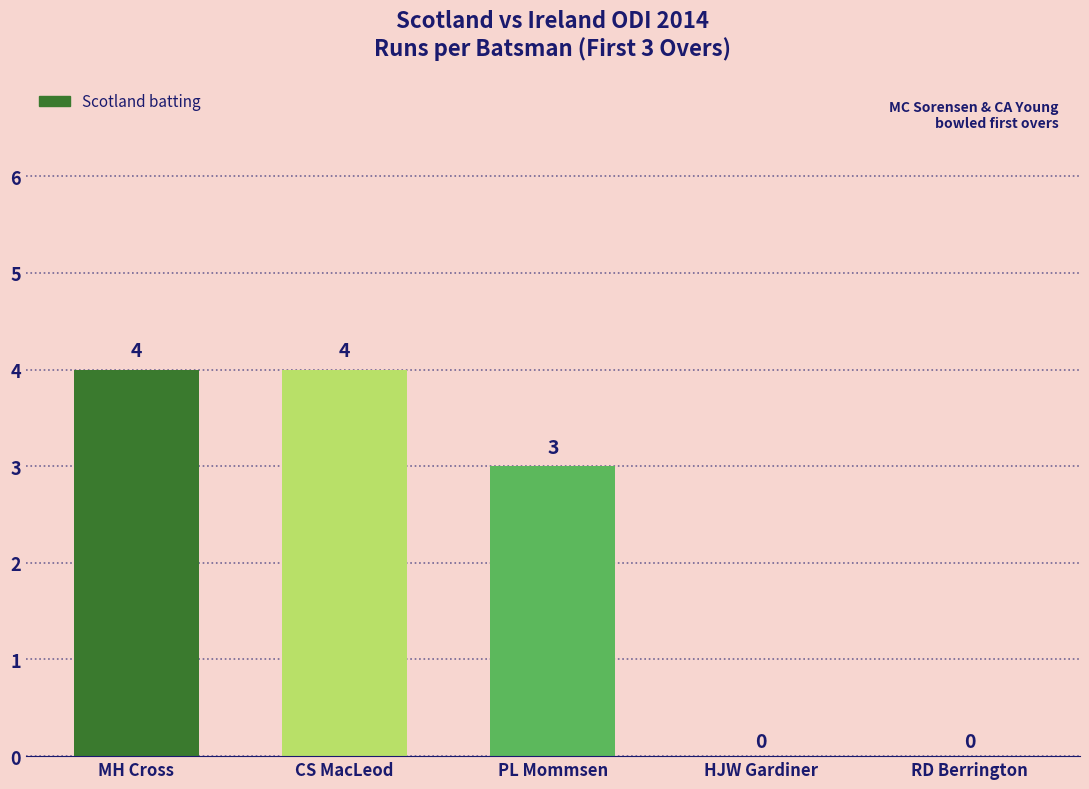

Which has a higher value, PL Mommsen or HJW Gardiner?

PL Mommsen